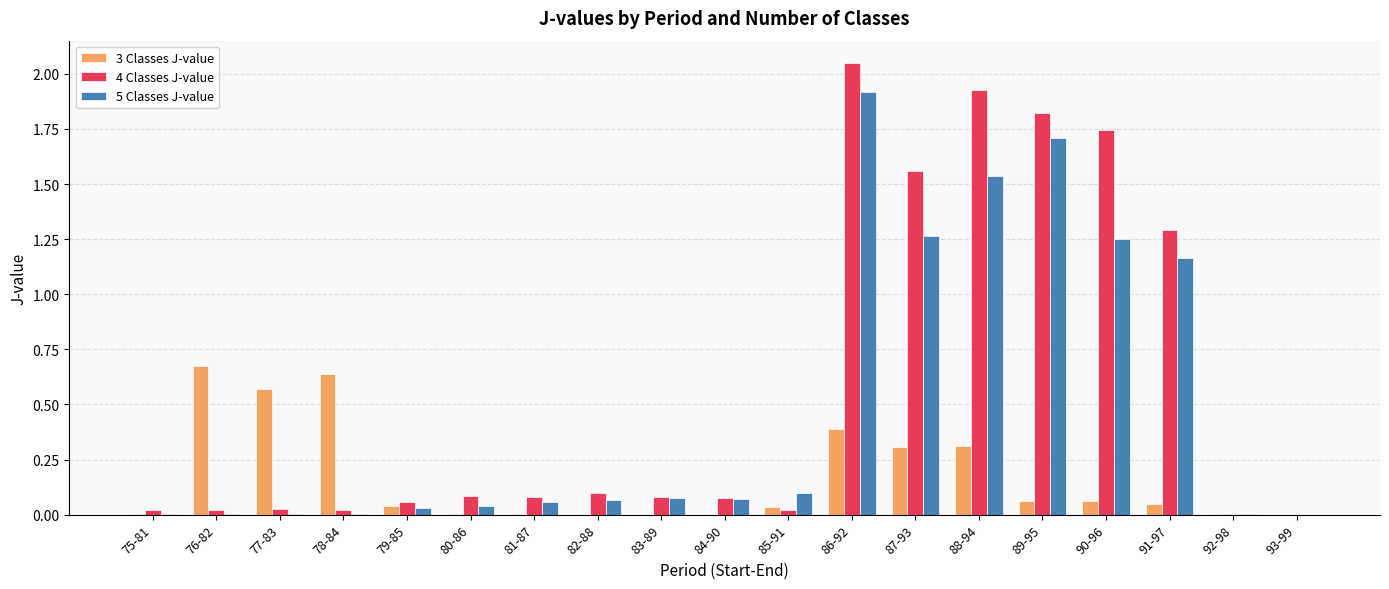

At which label does 4 Classes J-value reach its peak?

86-92